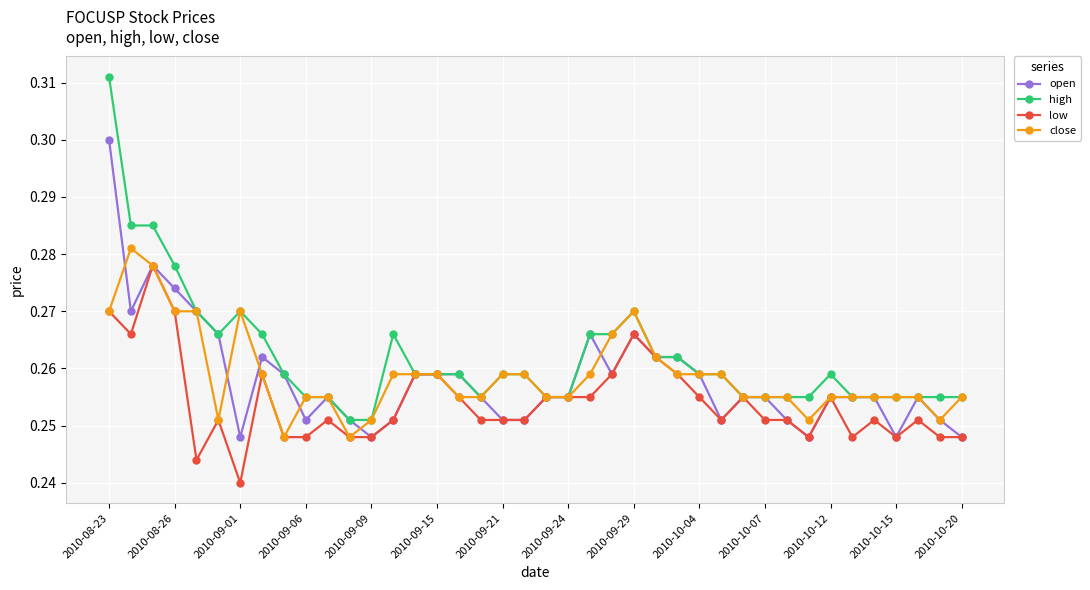

How many close values are between 0 and 1?

40